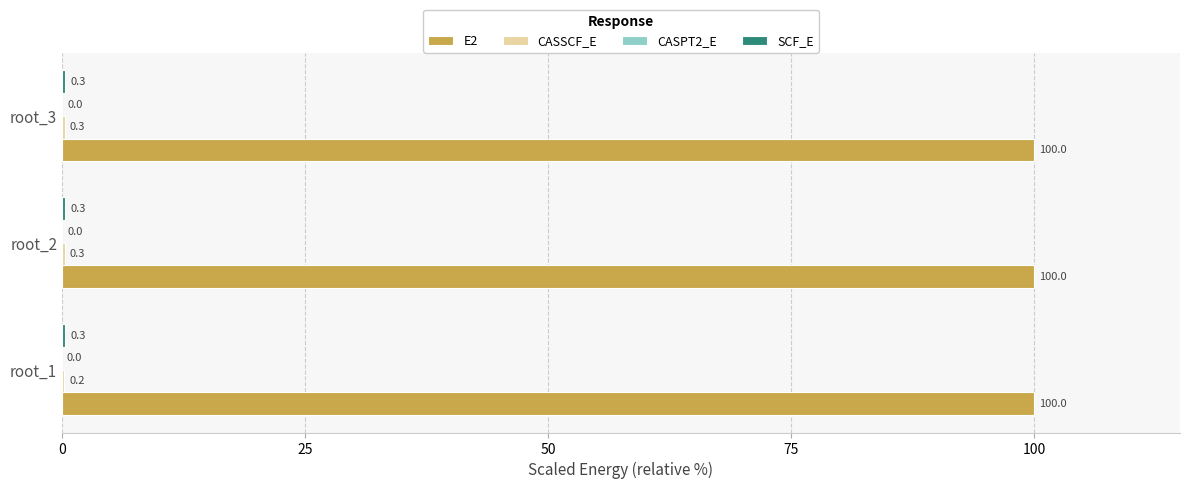

Which series has the largest total across all categories?

E2